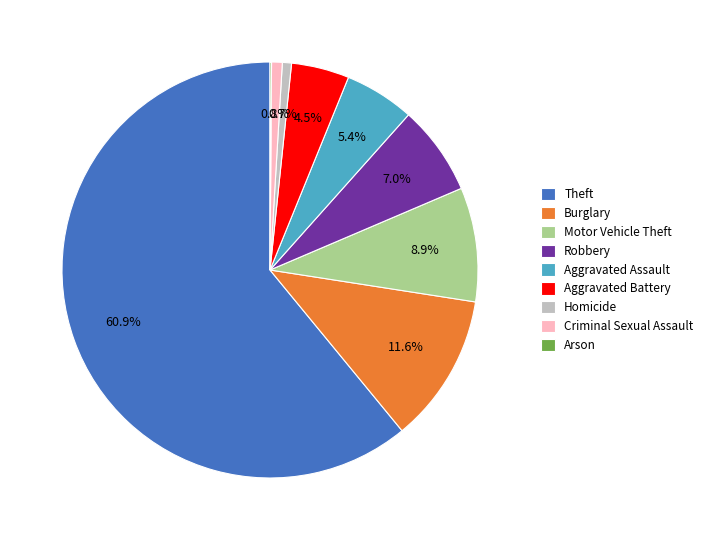

What percentage do Robbery and Aggravated Assault together represent?

12.4%